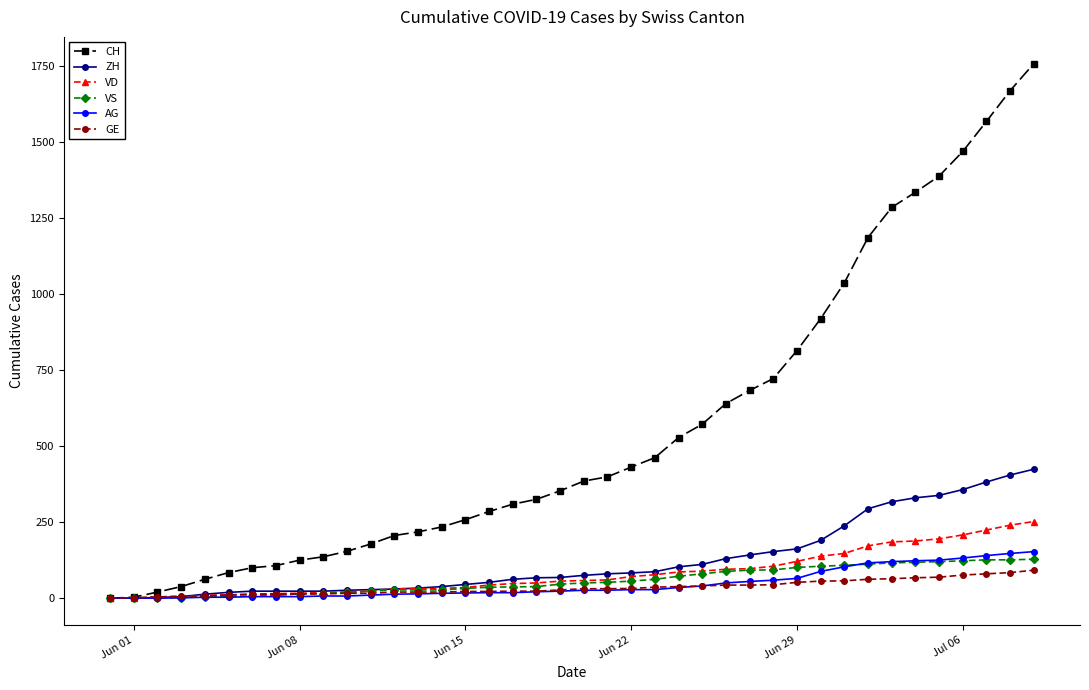

Which series has the widest spread of values?

CH